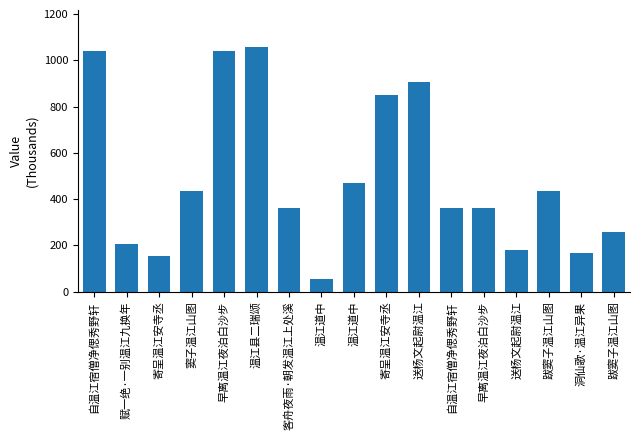

How many values are below 361?

6